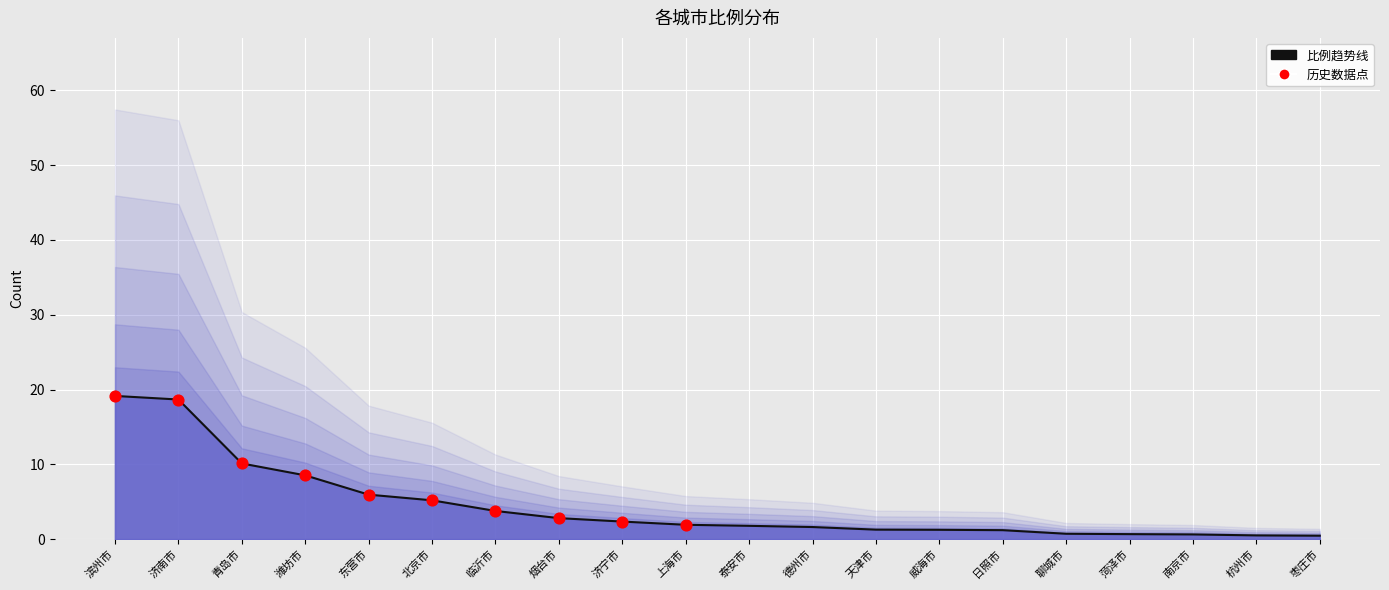

Which has a higher value, 天津市 or 上海市?

上海市